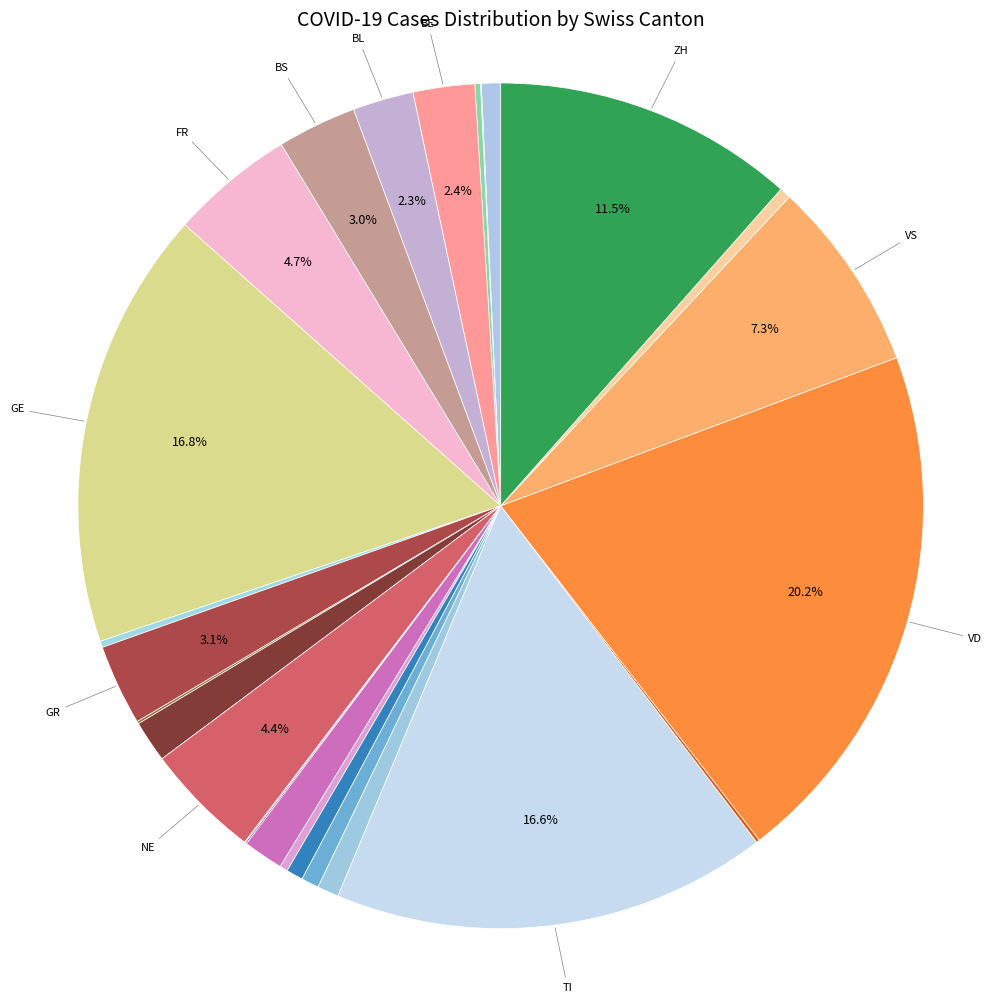

To the nearest percent, what is the average slice percentage?

4%